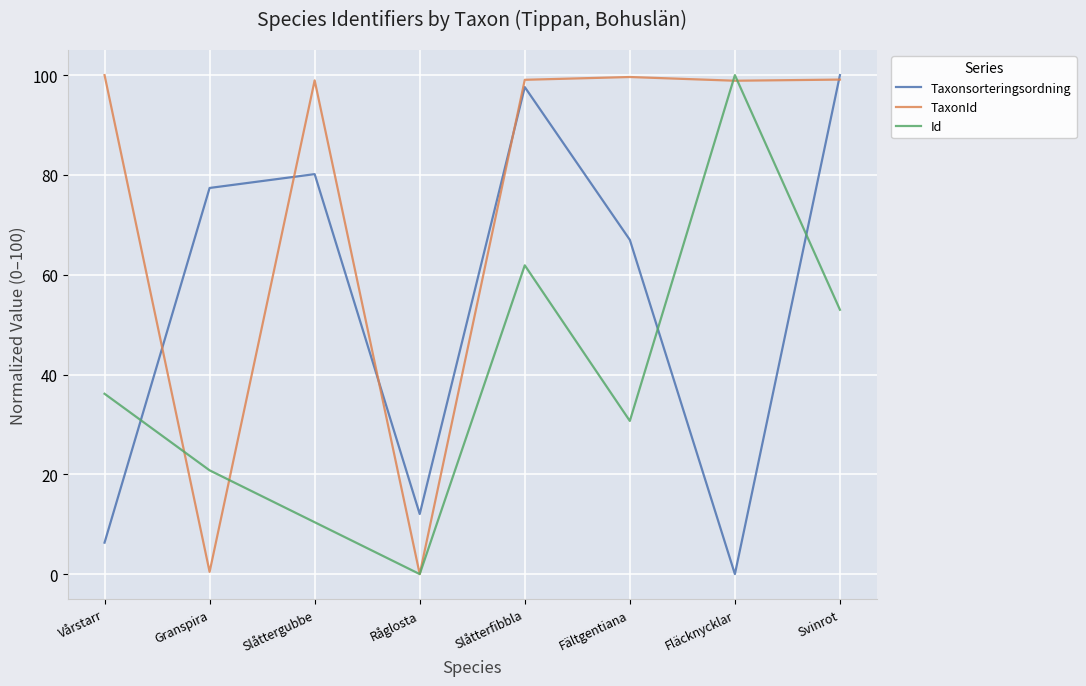

True or false: Id has more than 0 points higher than both neighbors.

True